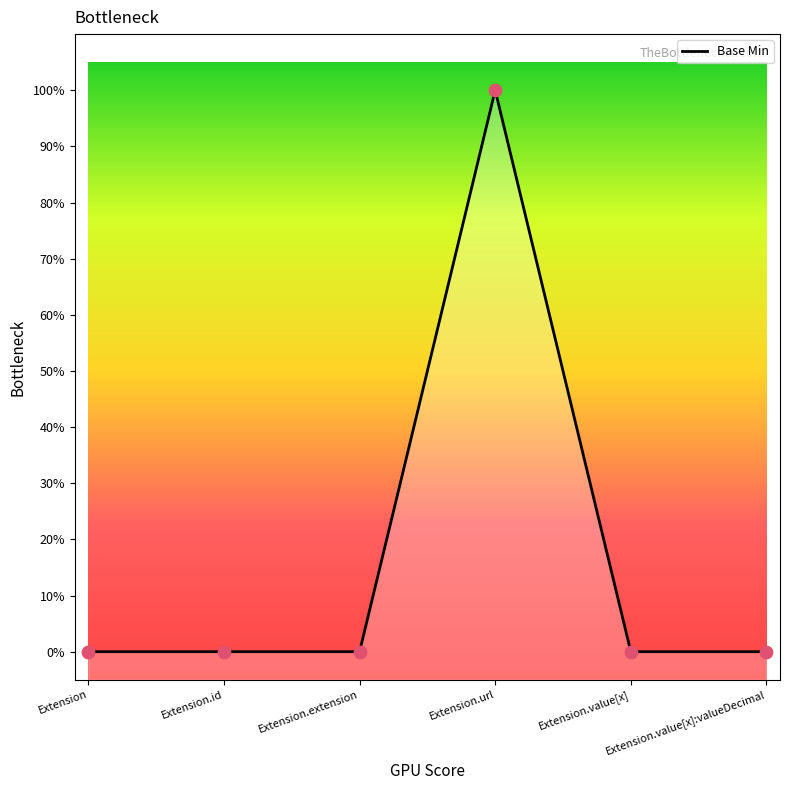

Which has a higher value, Extension or Extension.url?

Extension.url